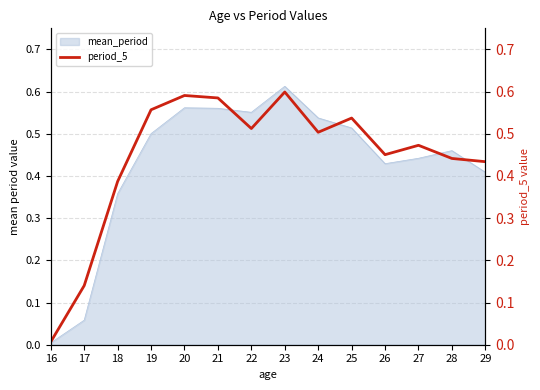

The value at 27 is 0.5. True or false?

True